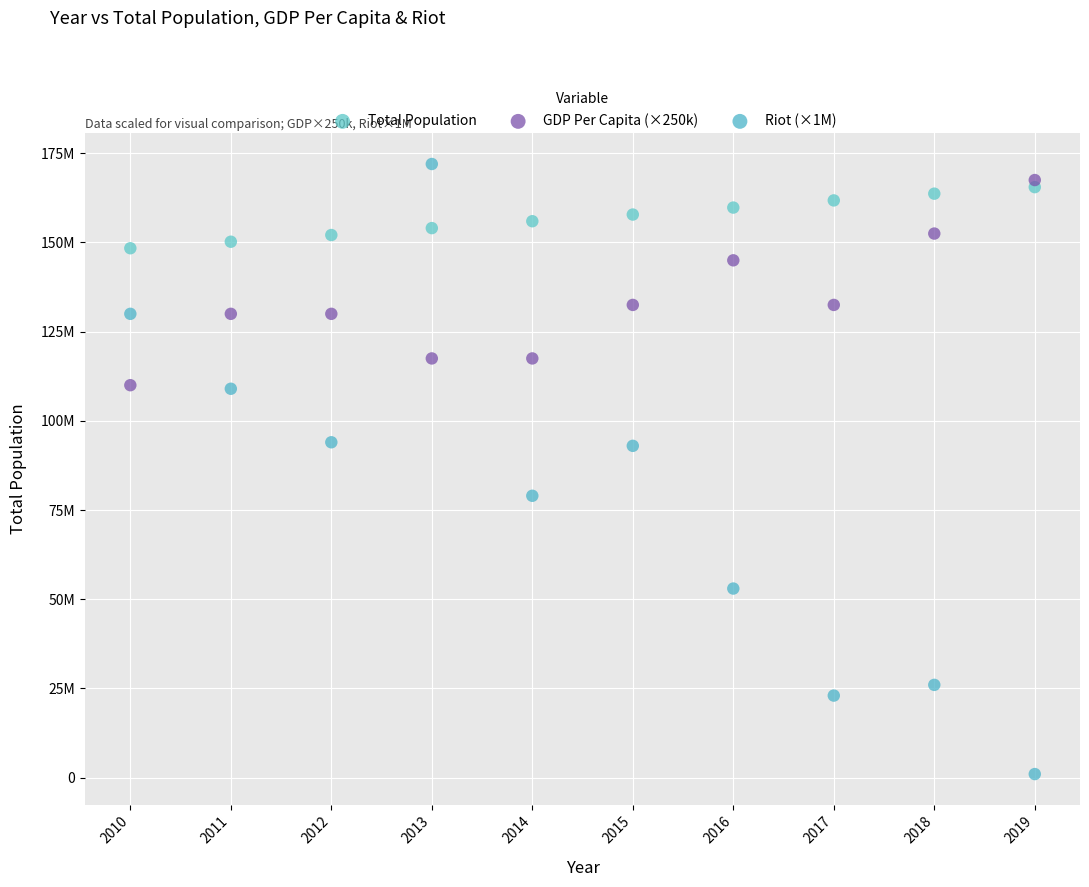

Which series contains the lowest Y value?

Riot (×1M)